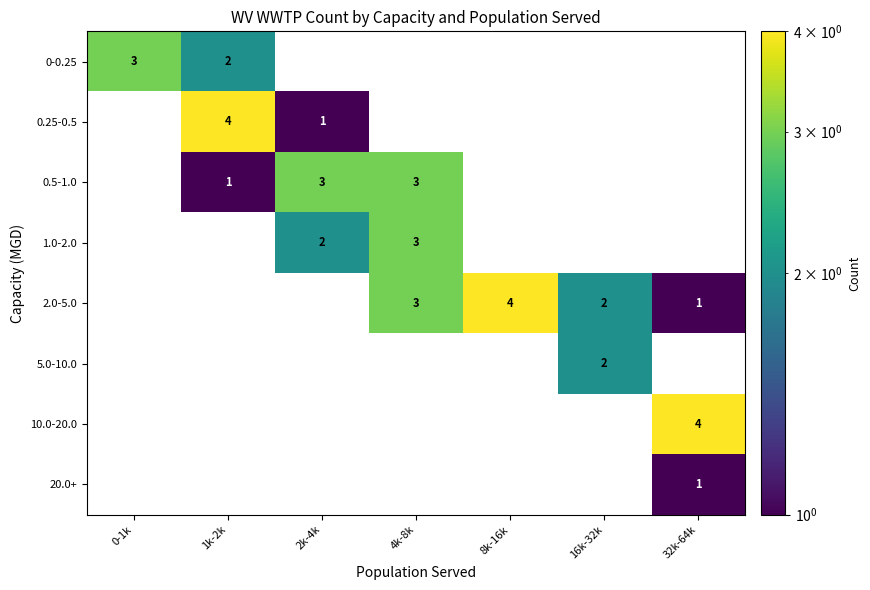

The value of 0-0.25 at 1k-2k is 2. True or false?

True